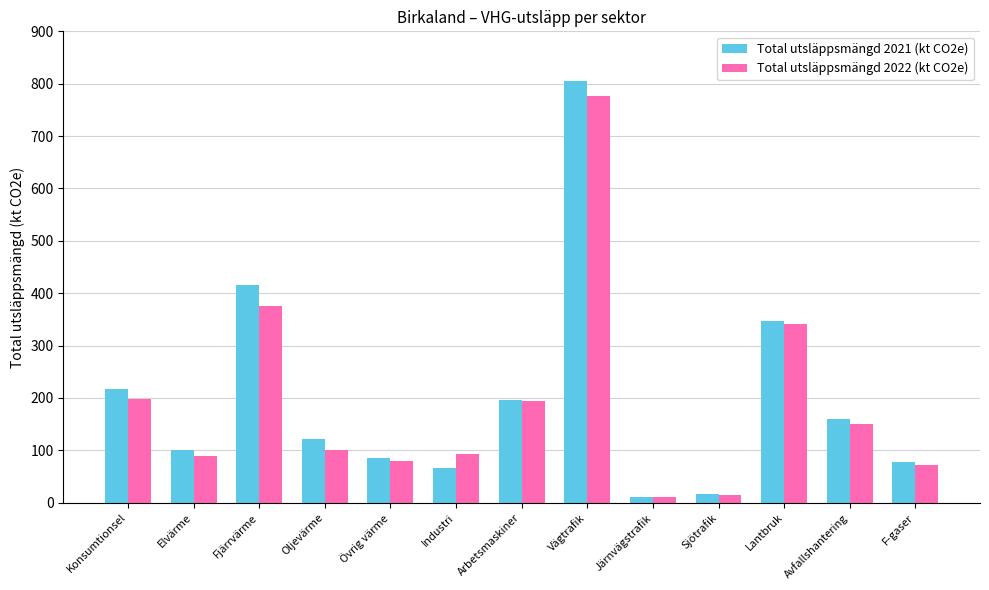

At how many categories does at least one series exceed 796?

1